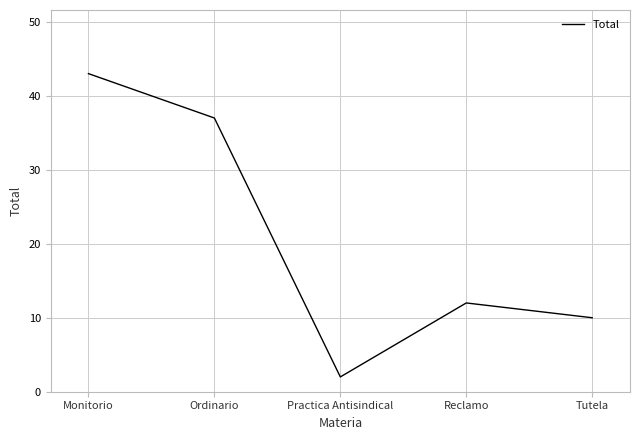

True or false: the data shows 37 at Ordinario.

True